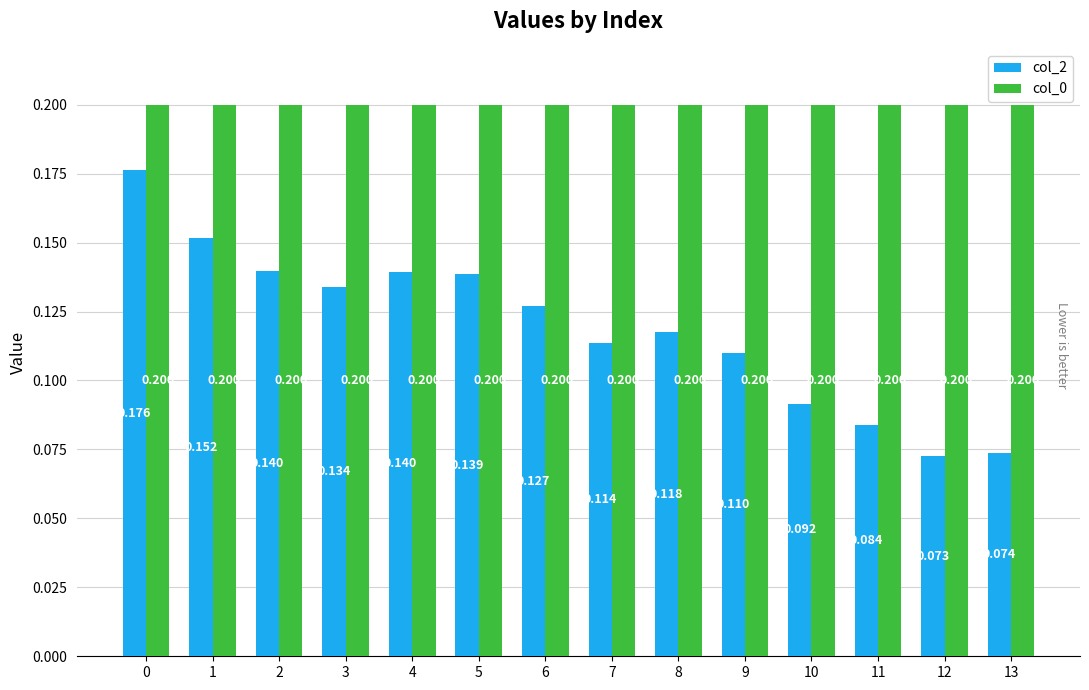

What is the maximum value shown in the chart?

0.2